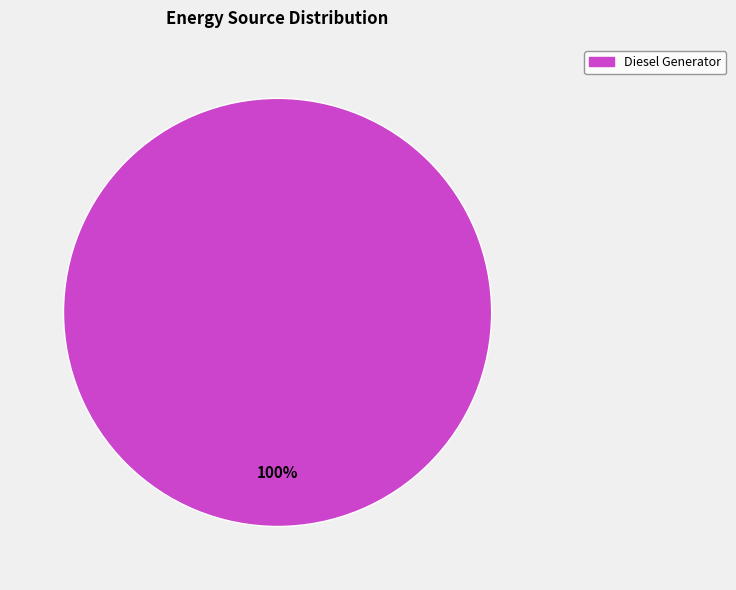

Is there a majority slice in this chart?

Yes